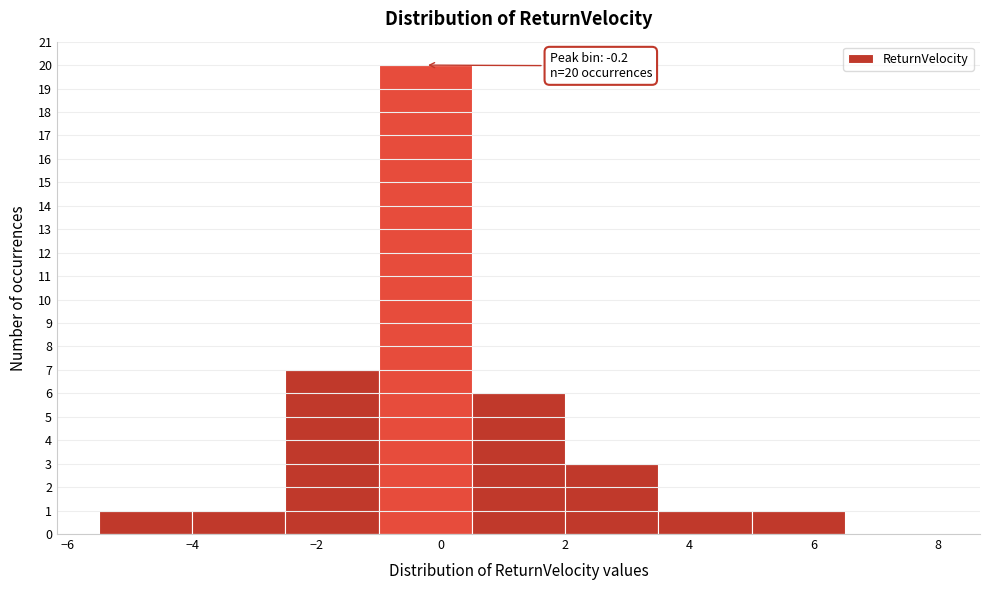

Which range on the x-axis has the tallest bar?

-1.0 to 0.5